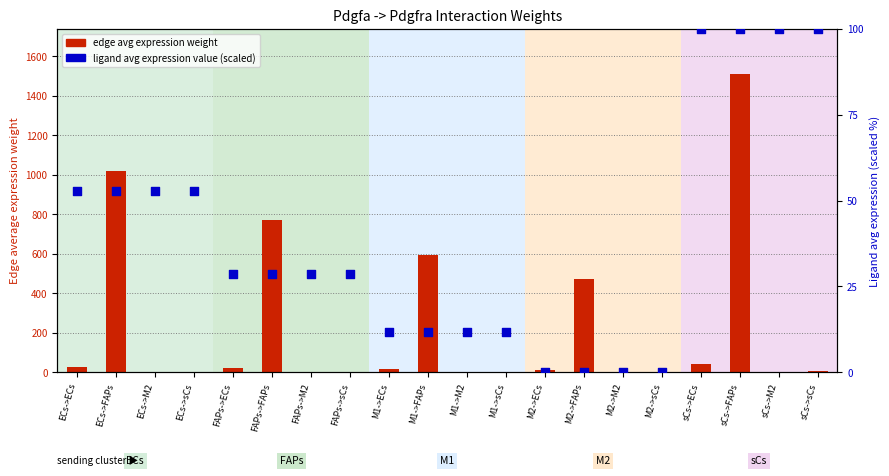

Which series has the largest total across all categories?

edge avg expression weight